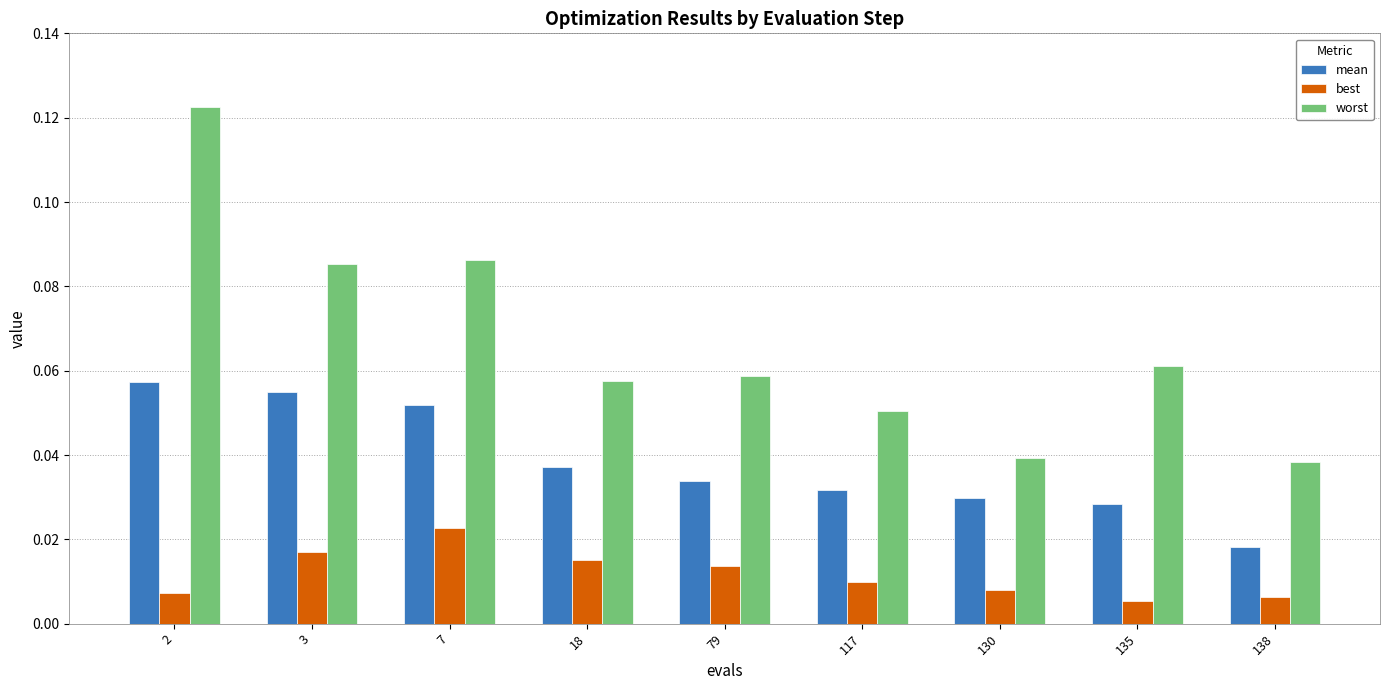

Rank the series by their maximum value, from highest to lowest.

worst, mean, best